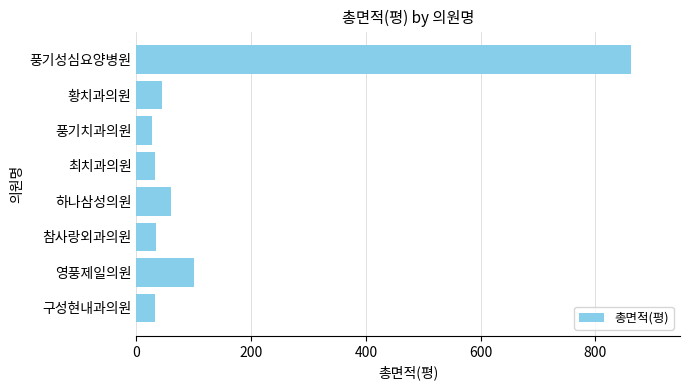

What is the difference between the maximum and second lowest values?

829.5